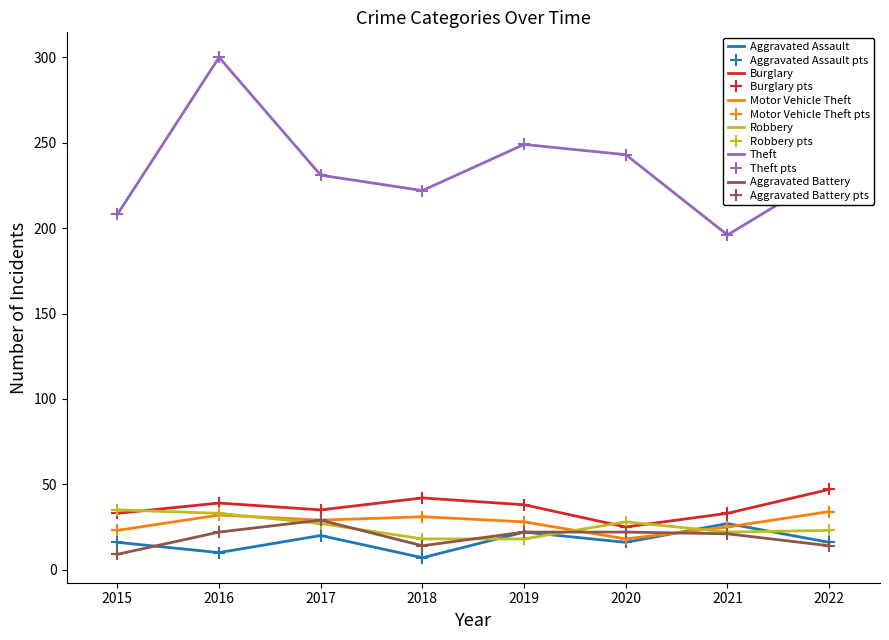

Reading left to right, extract all data points from this chart.

Aggravated Assault: 2015=16	2016=10	2017=20	2018=7	2019=22	2020=16	2021=27	2022=16
Burglary: 2015=33	2016=39	2017=35	2018=42	2019=38	2020=25	2021=33	2022=47
Motor Vehicle Theft: 2015=23	2016=32	2017=29	2018=31	2019=28	2020=18	2021=25	2022=34
Robbery: 2015=35	2016=33	2017=27	2018=18	2019=18	2020=28	2021=22	2022=23
Theft: 2015=208	2016=300	2017=231	2018=222	2019=249	2020=243	2021=196	2022=232
Aggravated Battery: 2015=9	2016=22	2017=29	2018=14	2019=22	2020=22	2021=21	2022=14